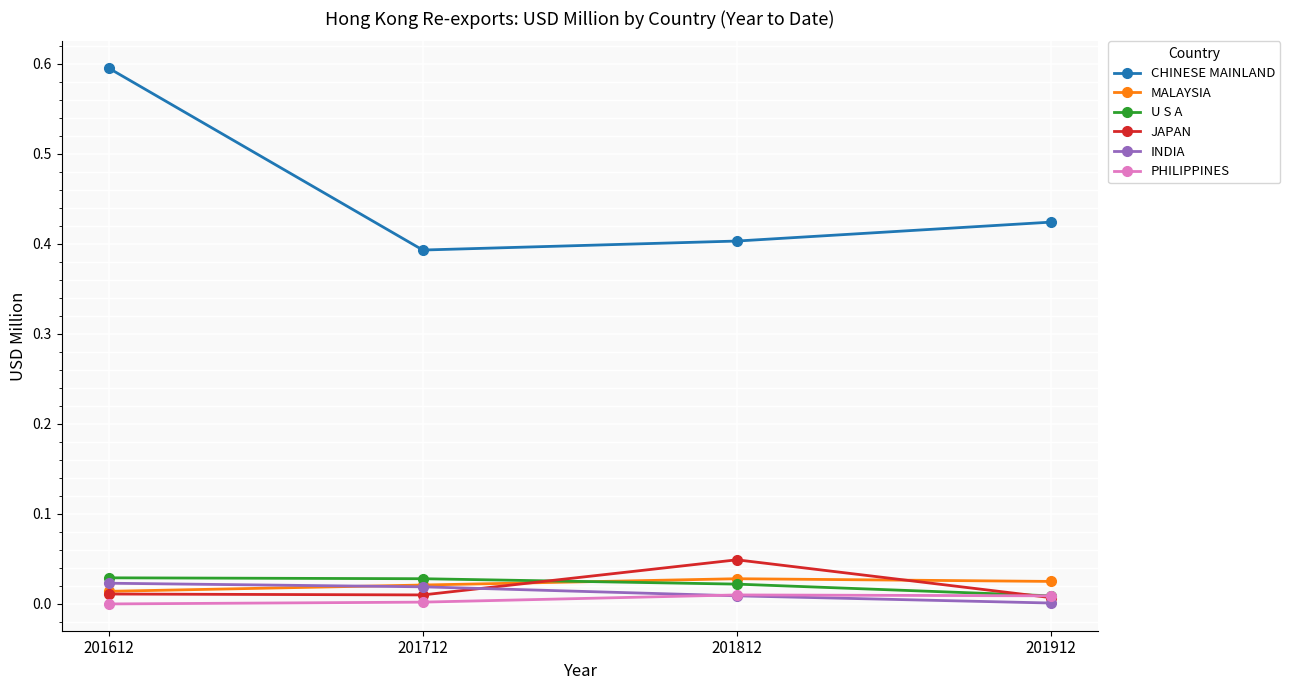

How many interior local valleys does the CHINESE MAINLAND series have?

1